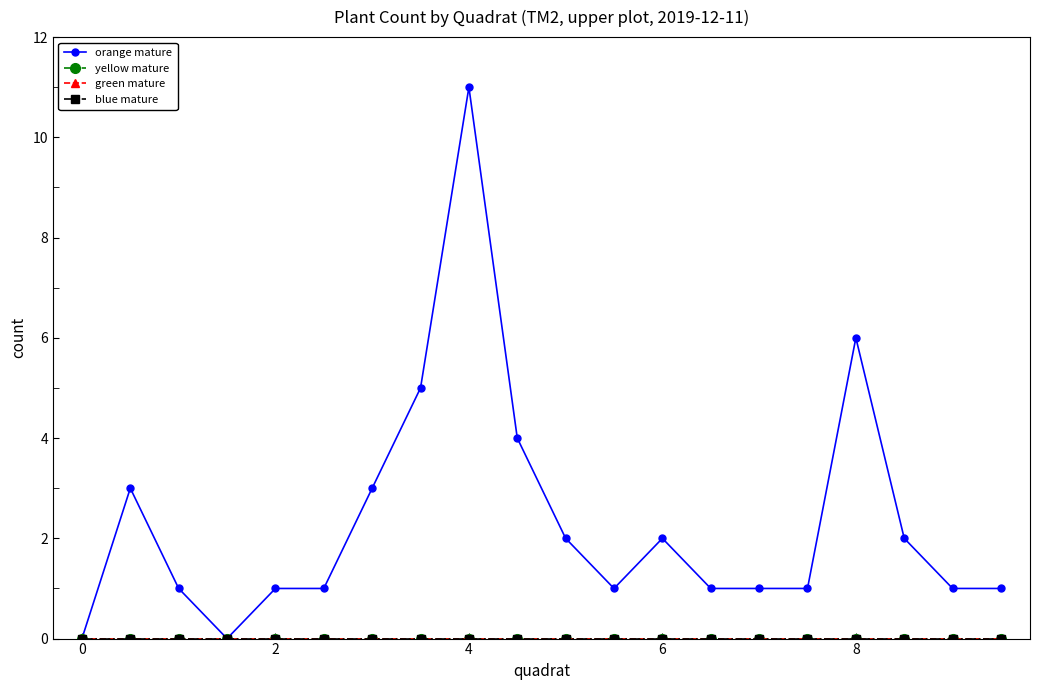

True or false: yellow mature and orange mature cross at least once.

False